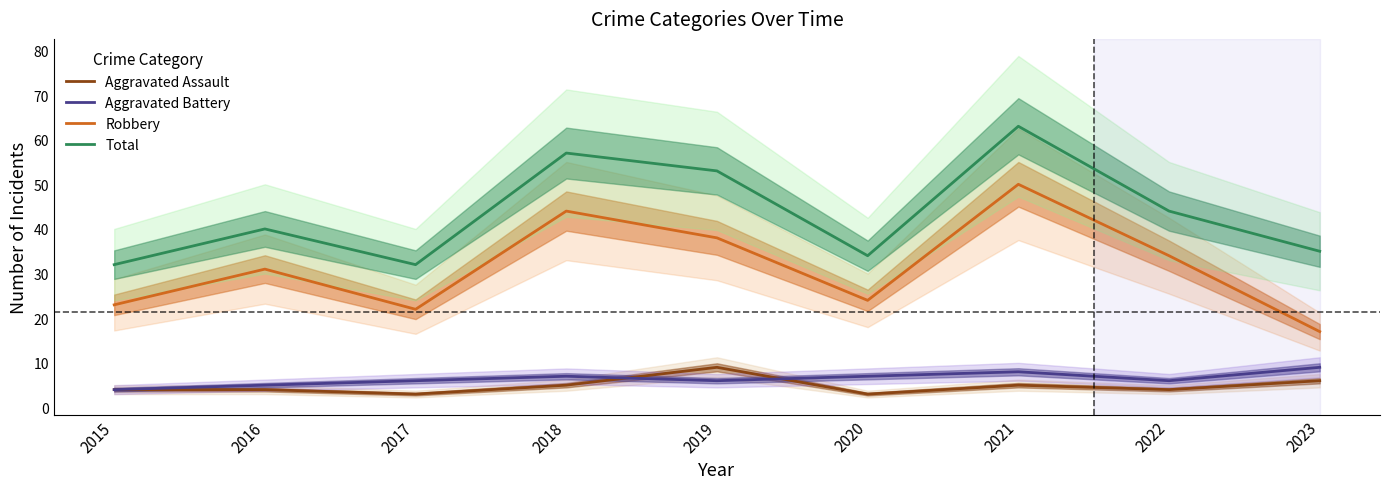

Rank the series at 2018 from highest to lowest value.

Total, Robbery, Aggravated Battery, Aggravated Assault